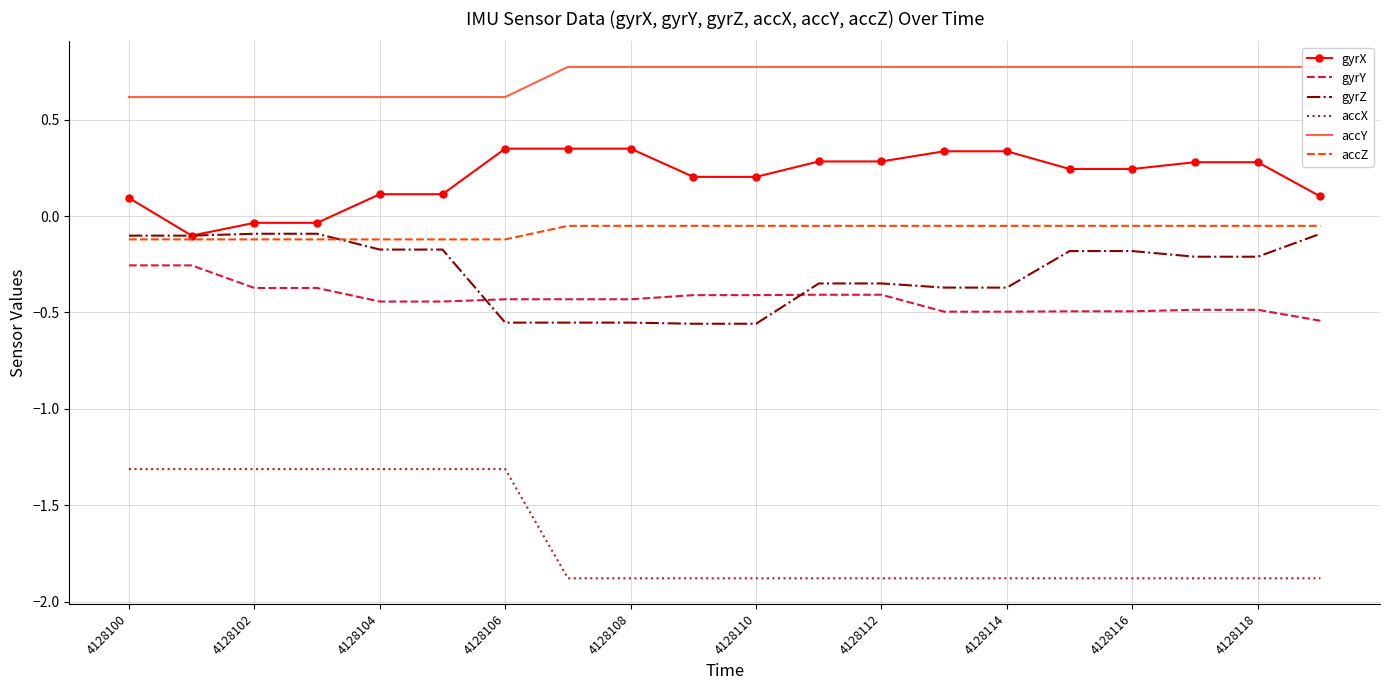

Reading left to right, transcribe all the data shown in this chart.

gyrX: 0.1	-0.1	-0.0	-0.0	0.1	0.1	0.3	0.3	0.3	0.2	0.2	0.3	0.3	0.3	0.3	0.2	0.2	0.3	0.3	0.1
gyrY: -0.3	-0.3	-0.4	-0.4	-0.4	-0.4	-0.4	-0.4	-0.4	-0.4	-0.4	-0.4	-0.4	-0.5	-0.5	-0.5	-0.5	-0.5	-0.5	-0.5
gyrZ: -0.1	-0.1	-0.1	-0.1	-0.2	-0.2	-0.6	-0.6	-0.6	-0.6	-0.6	-0.3	-0.3	-0.4	-0.4	-0.2	-0.2	-0.2	-0.2	-0.1
accX: -1.3	-1.3	-1.3	-1.3	-1.3	-1.3	-1.3	-1.9	-1.9	-1.9	-1.9	-1.9	-1.9	-1.9	-1.9	-1.9	-1.9	-1.9	-1.9	-1.9
accY: 0.6	0.6	0.6	0.6	0.6	0.6	0.6	0.8	0.8	0.8	0.8	0.8	0.8	0.8	0.8	0.8	0.8	0.8	0.8	0.8
accZ: -0.1	-0.1	-0.1	-0.1	-0.1	-0.1	-0.1	-0.1	-0.1	-0.1	-0.1	-0.1	-0.1	-0.1	-0.1	-0.1	-0.1	-0.1	-0.1	-0.1